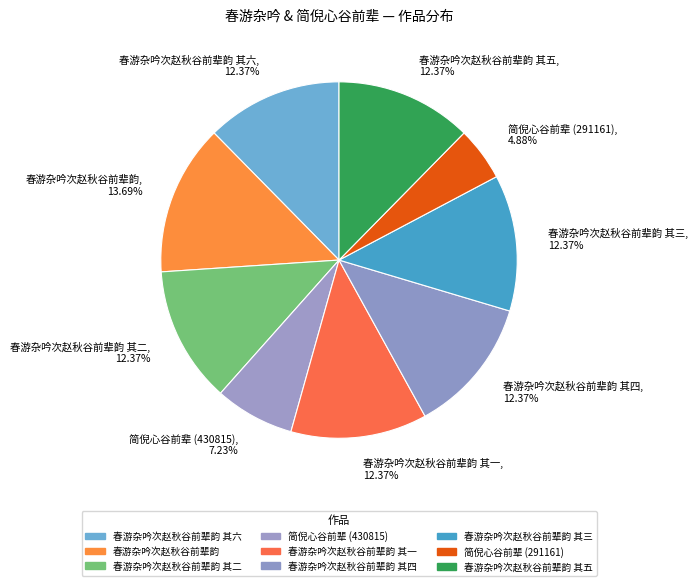

What is the ratio of the value at 春游杂吟次赵秋谷前辈韵 to the value at 春游杂吟次赵秋谷前辈韵 其五?

1.1